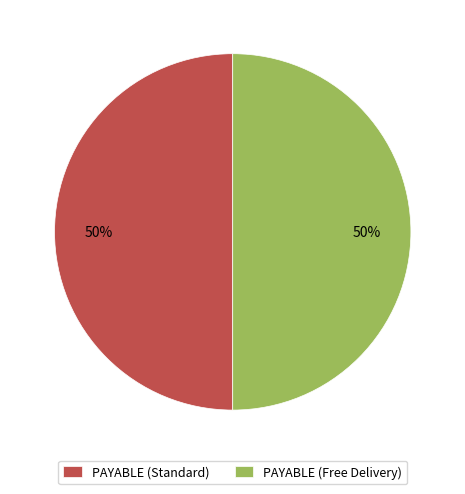

To the nearest percent, what percentage of the pie is PAYABLE (Free Delivery)?

50%